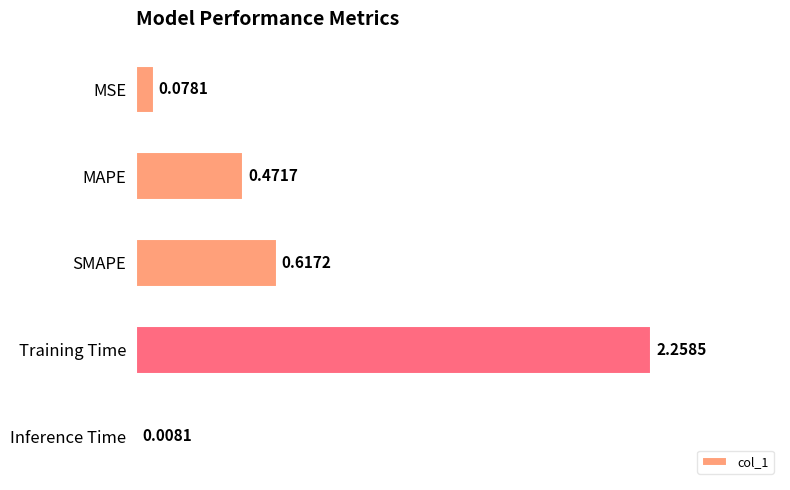

At which label is the value closest to 1?

SMAPE